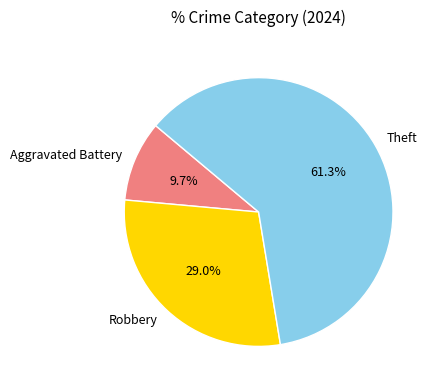

What is the ratio of the value at Aggravated Battery to the value at Robbery?

0.3